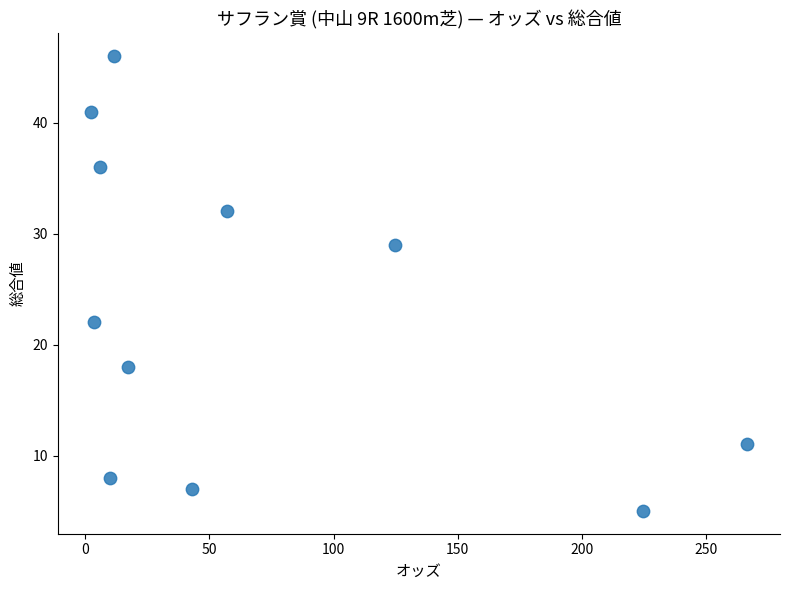

What Y value in the scatter plot is closest to 25?

22